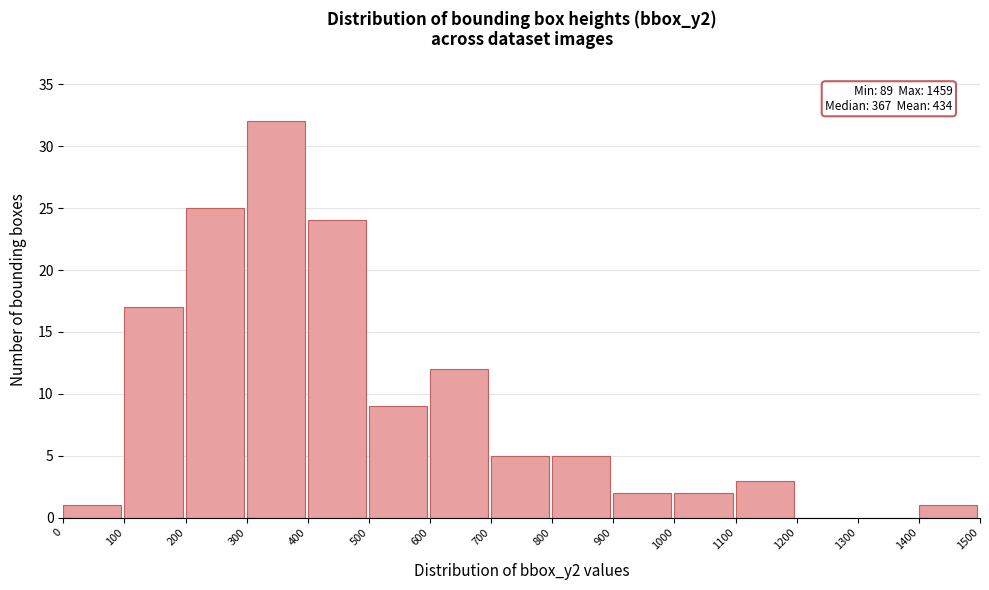

Over which range of the x-axis is the bar tallest?

300 to 400